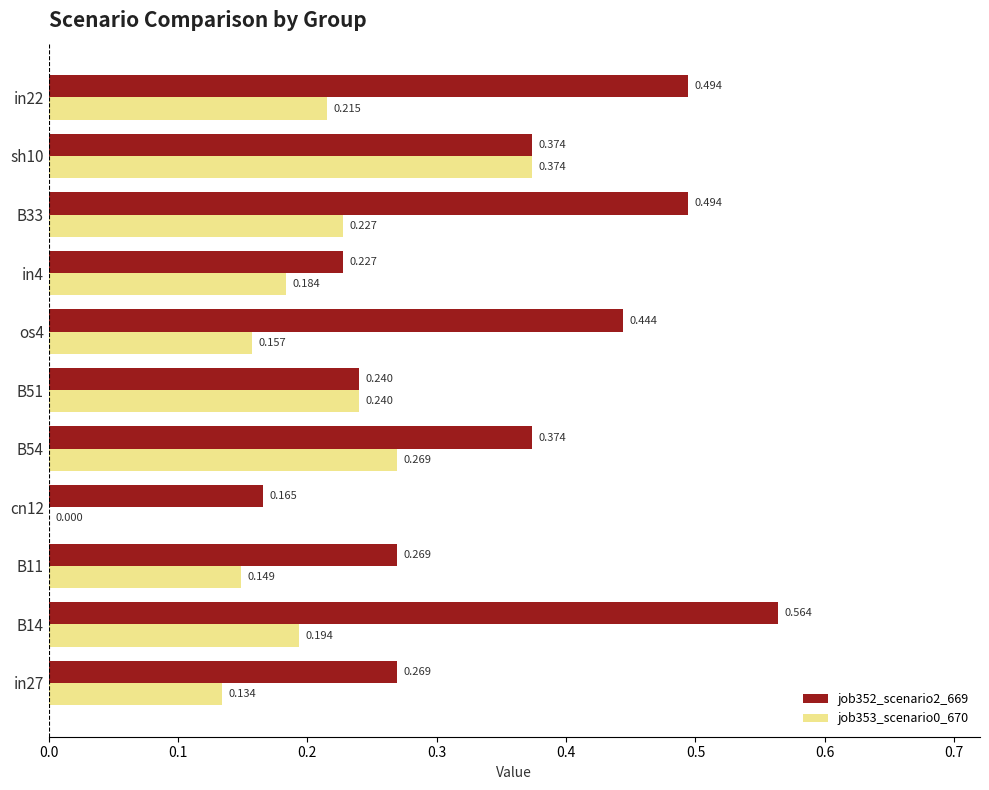

How many data points in job353_scenario0_670 are above 0?

10